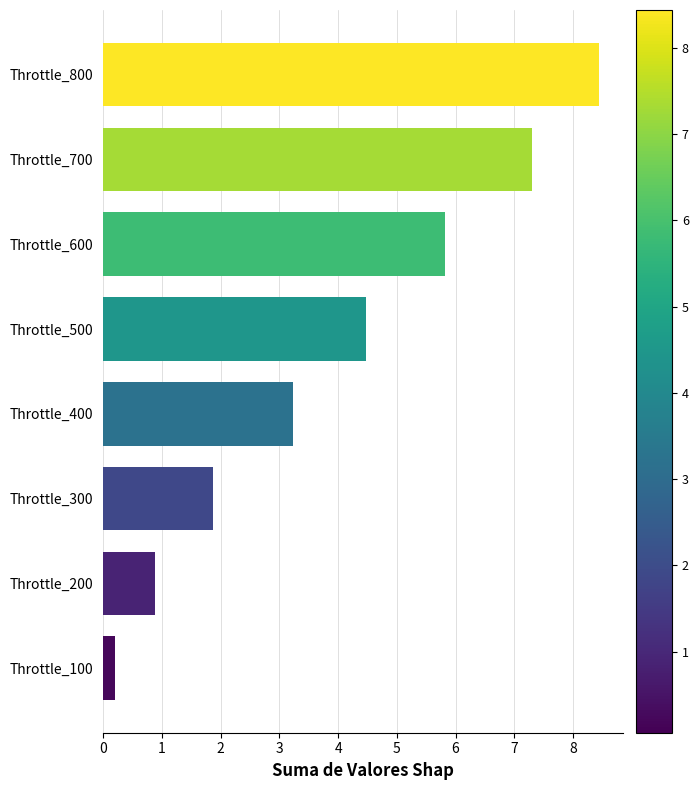

Reading bottom to top, transcribe all the data shown in this chart.

0.2	0.9	1.9	3.2	4.5	5.8	7.3	8.4